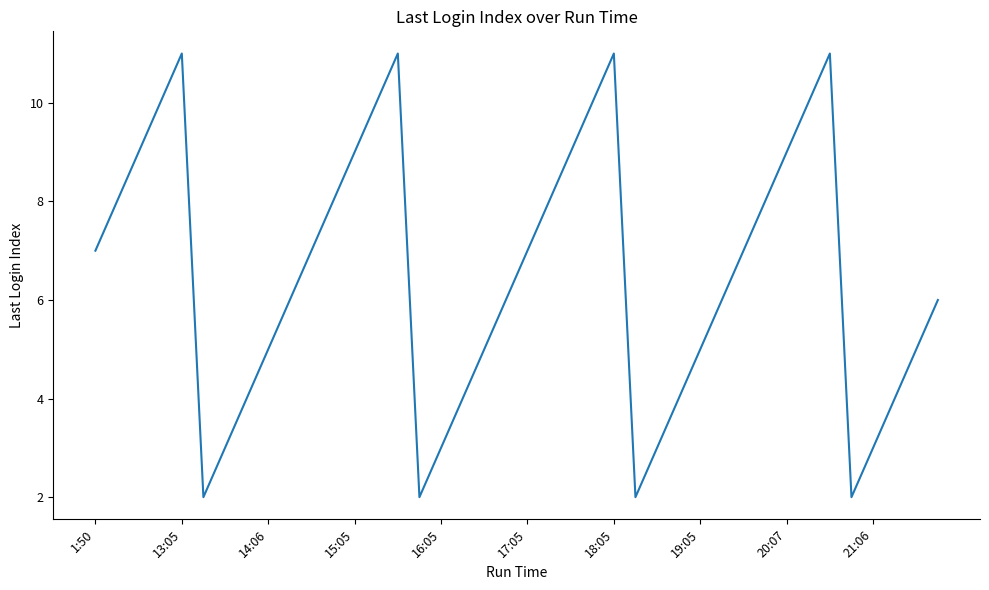

How many values are between 4 and 9?

24